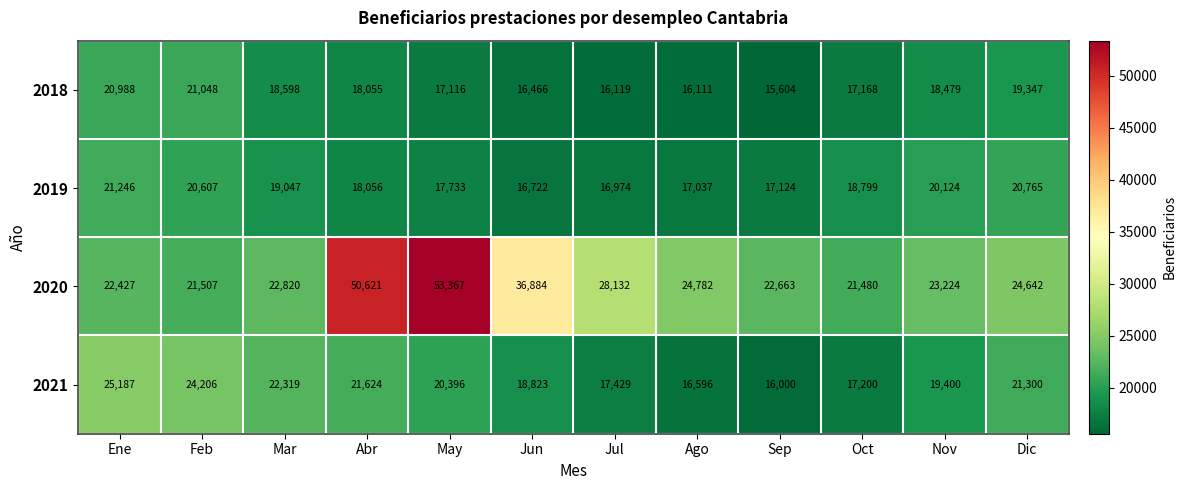

List the series in order of their peak value, highest first.

2020, 2021, 2019, 2018